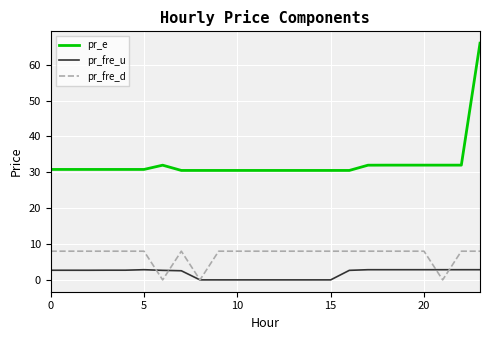

Is this an area chart (filled region under the line)?

No